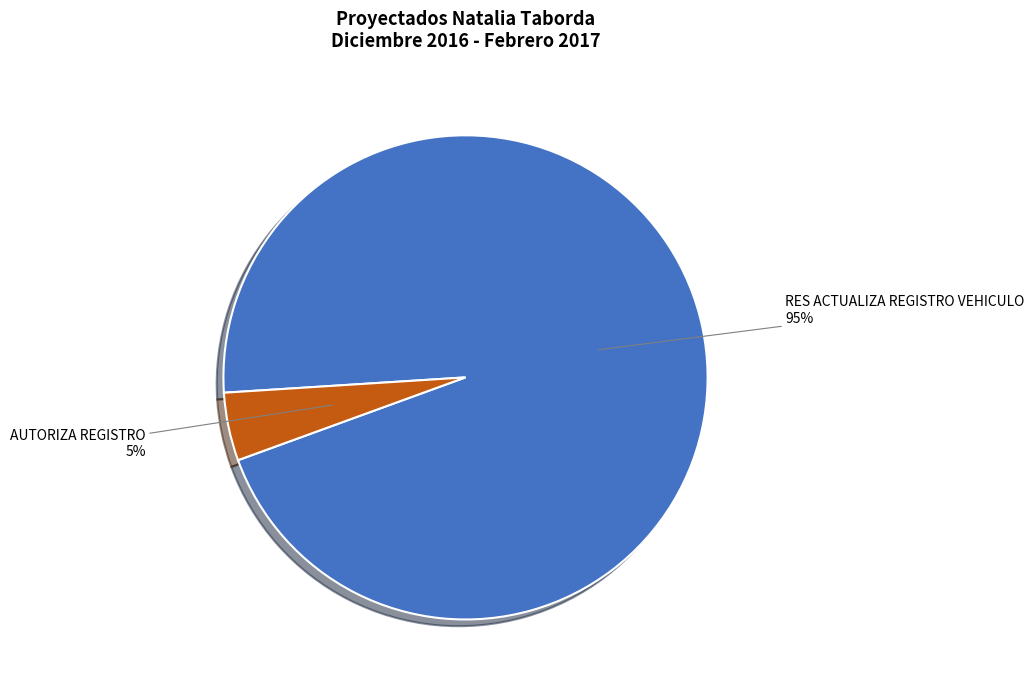

Combined, do RES ACTUALIZA REGISTRO VEHICULO and AUTORIZA REGISTRO account for over 50%?

Yes